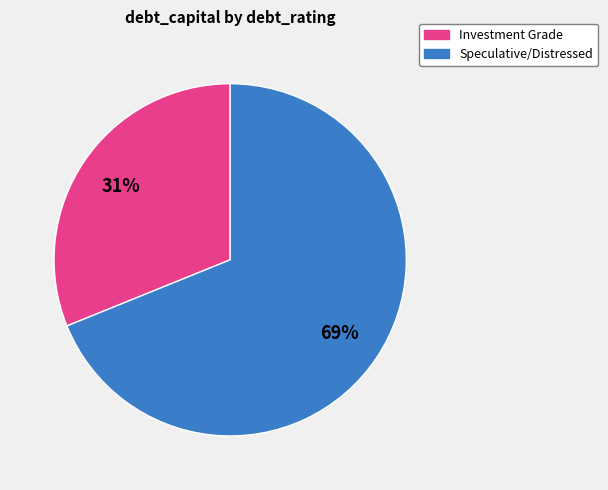

Which has a higher value, Investment Grade or Speculative/Distressed?

Speculative/Distressed